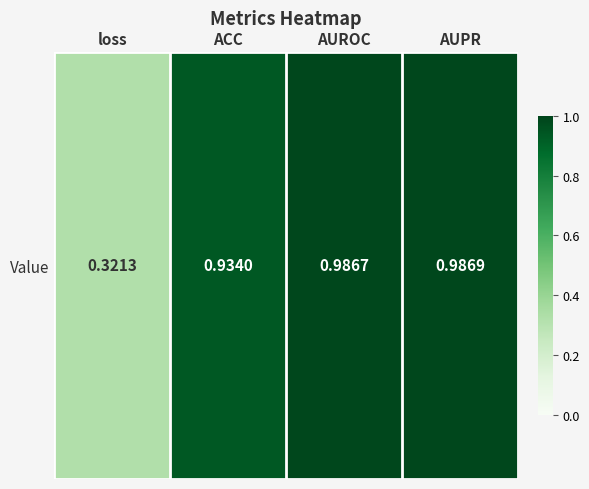

Rank the categories by value from lowest to highest.

loss, ACC, AUROC, AUPR